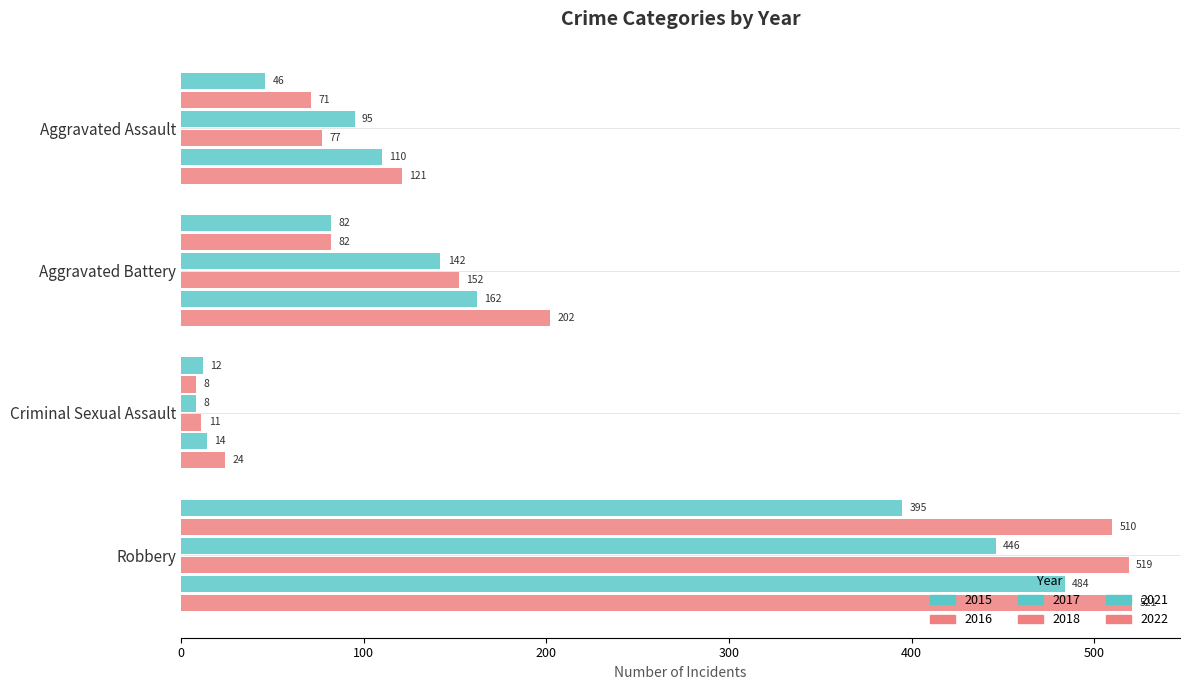

What is the difference between the maximum and minimum values in the 2015 series?

383